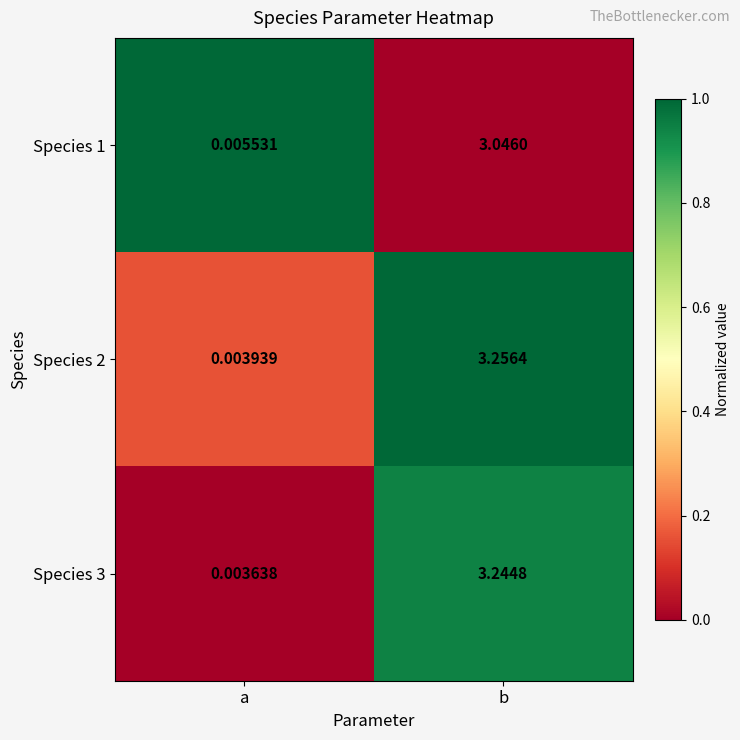

At how many categories does at least one series exceed 0?

2